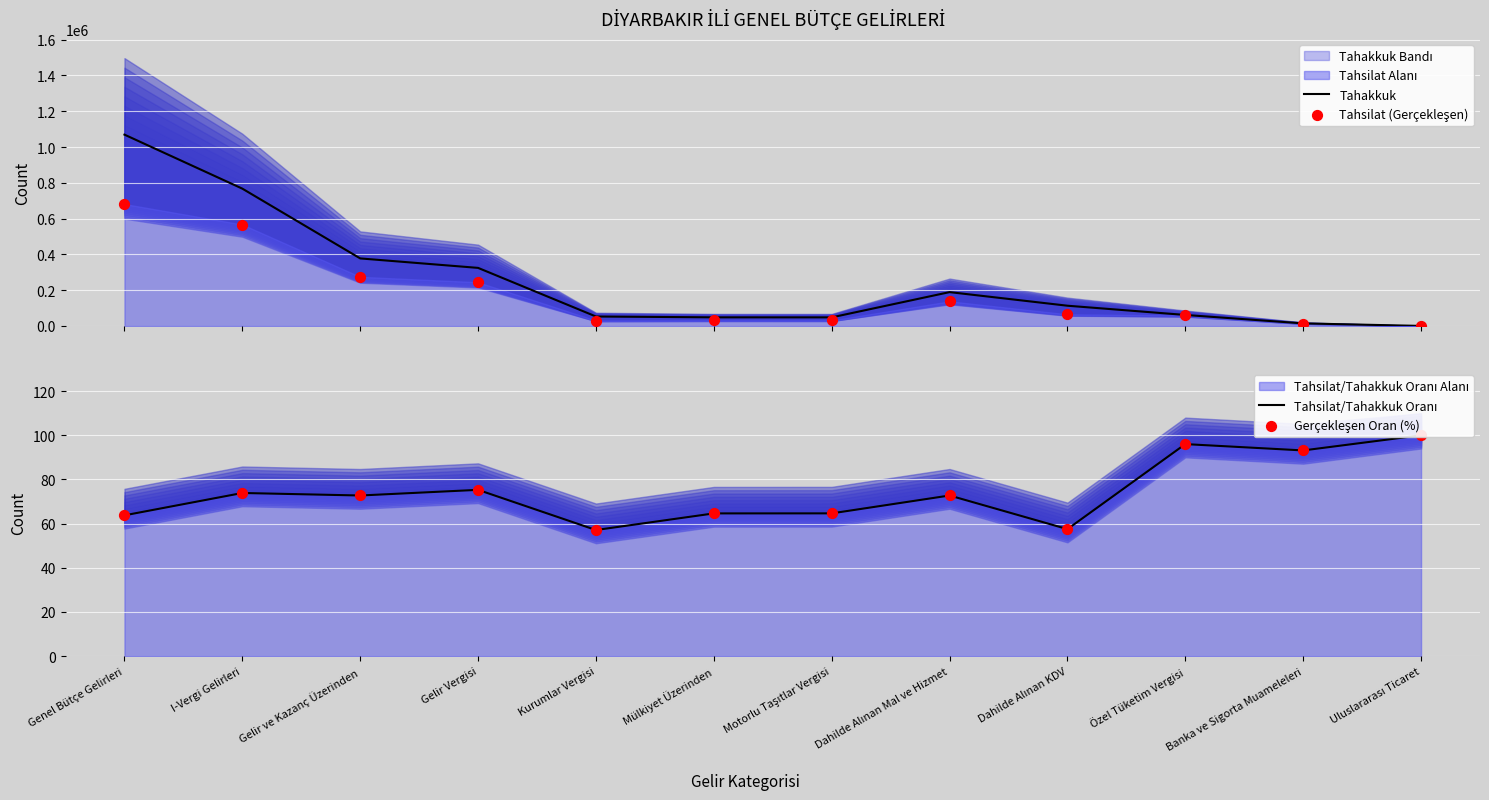

Which series has the largest Y range (max minus min)?

Tahakkuk